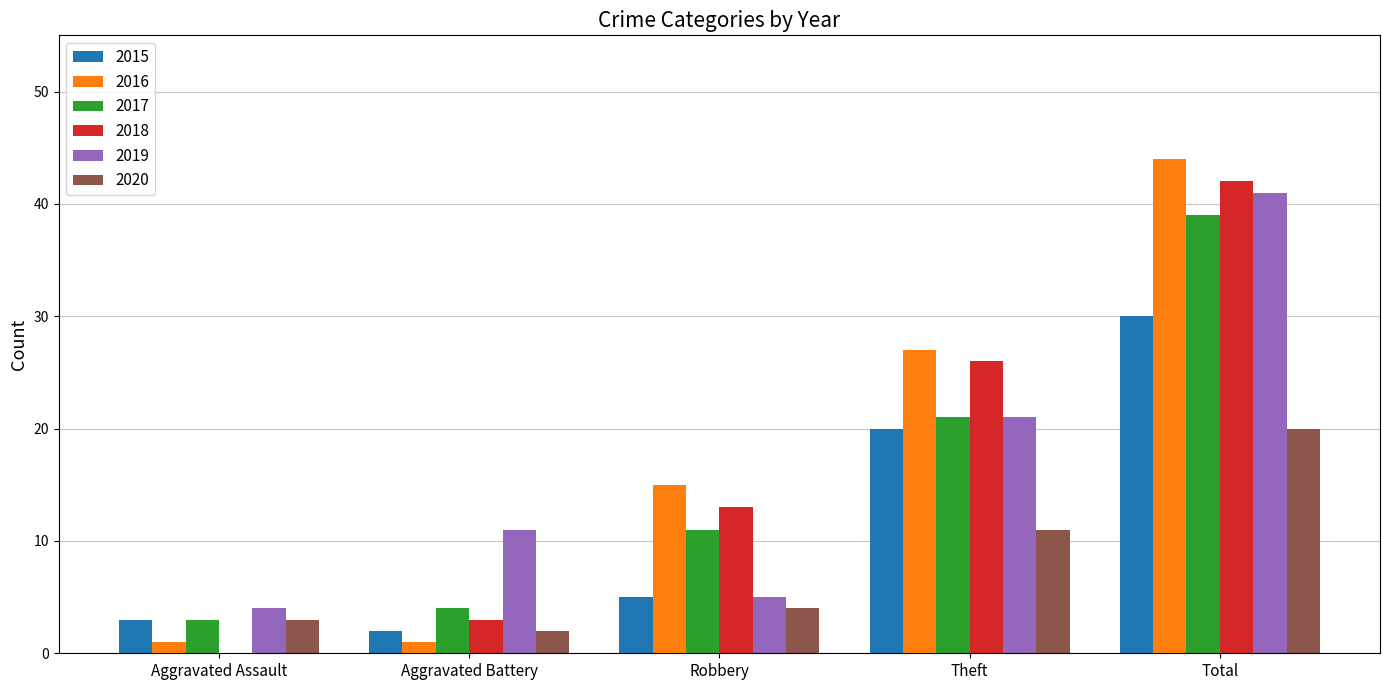

True or false: 2015 has a value of 13 at Theft.

False